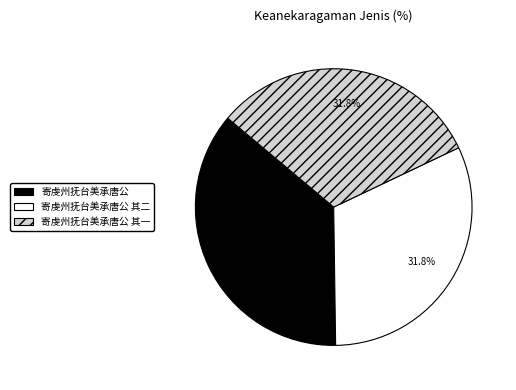

Is there a majority slice in this chart?

No